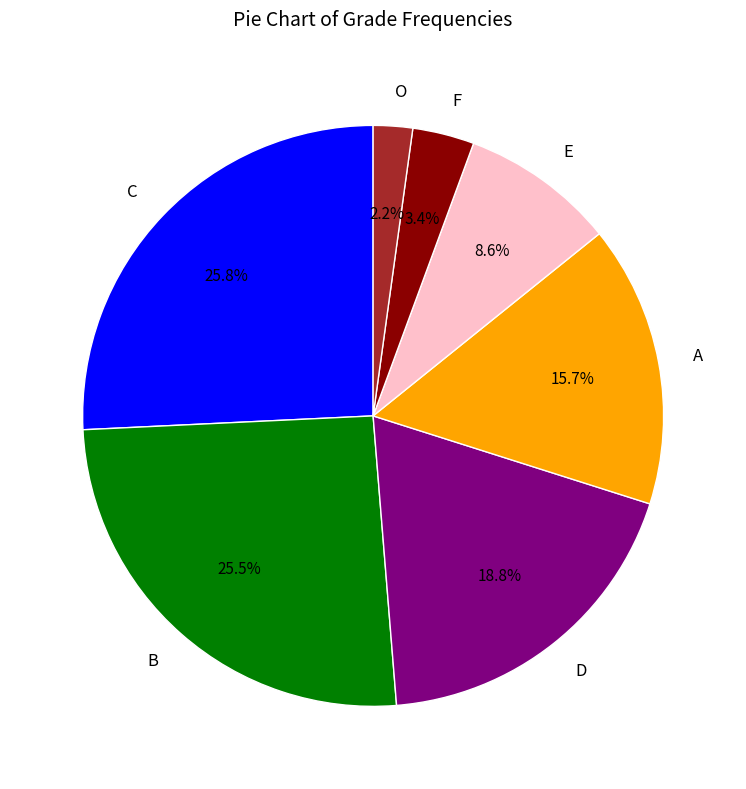

To the nearest percent, what is the average slice percentage?

14%